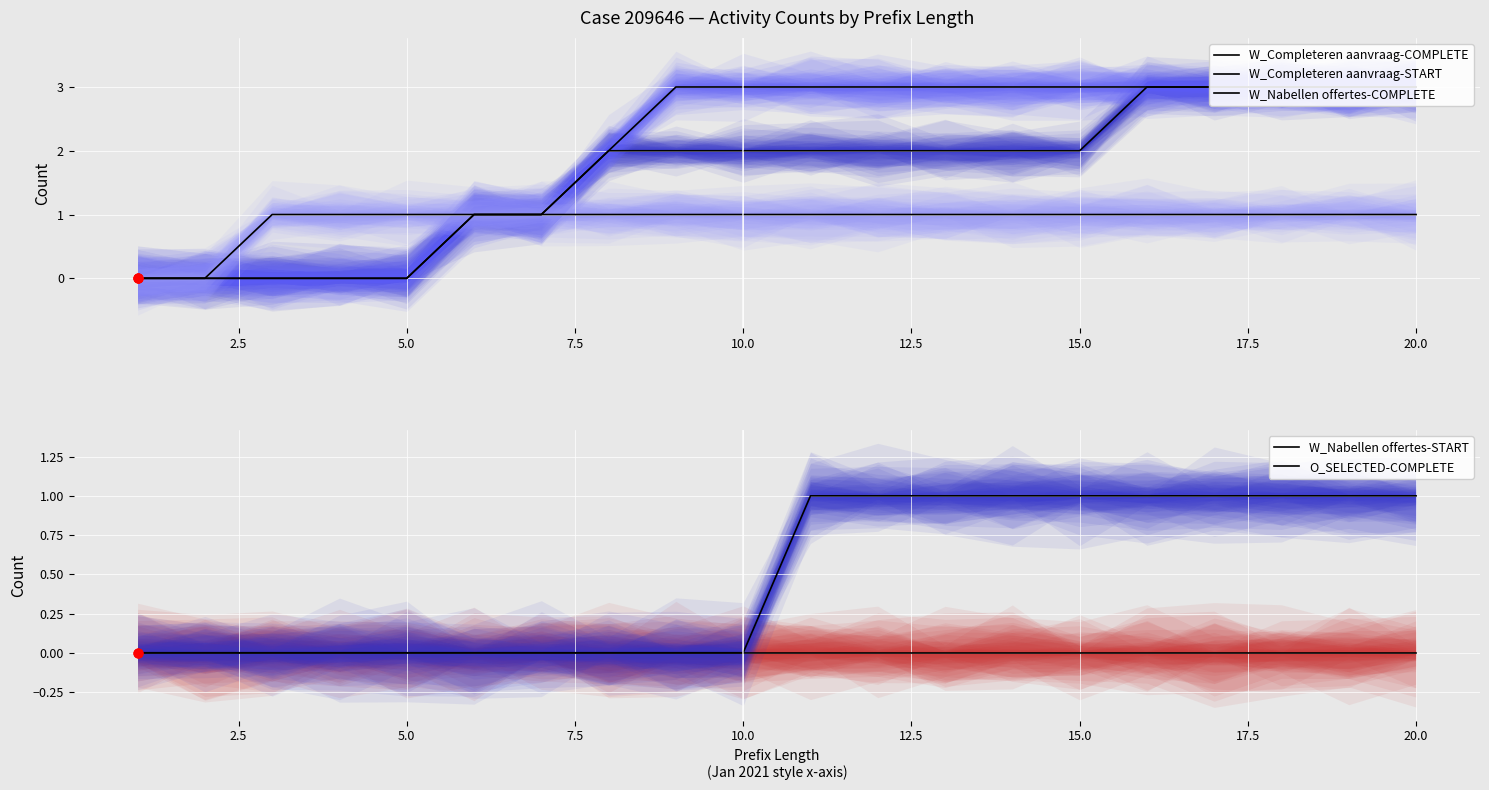

What is the total value across all series at 15.0?

7